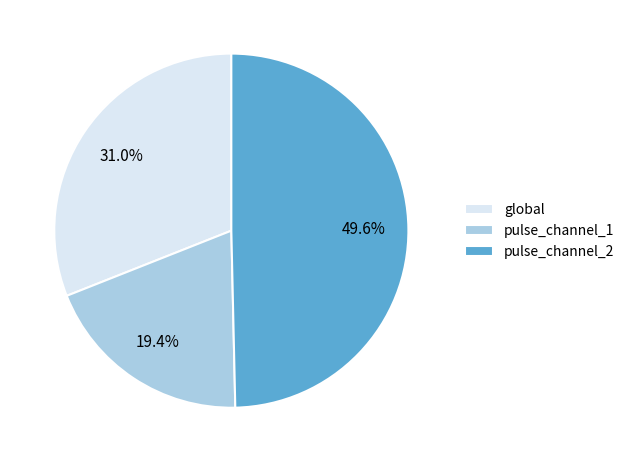

Approximately how many times larger is the value at global compared to pulse_channel_1?

1.6